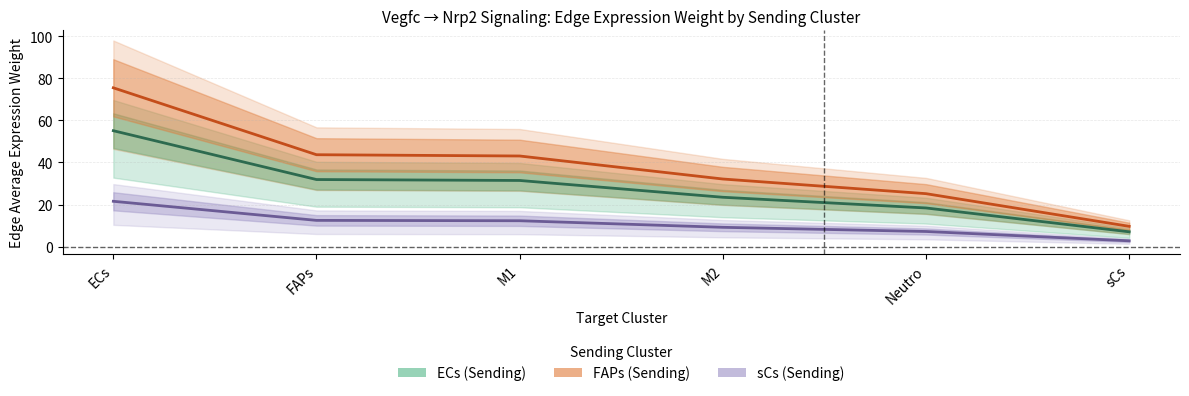

List the series in order of their overall mean, lowest first.

sCs (Sending), ECs (Sending), FAPs (Sending)